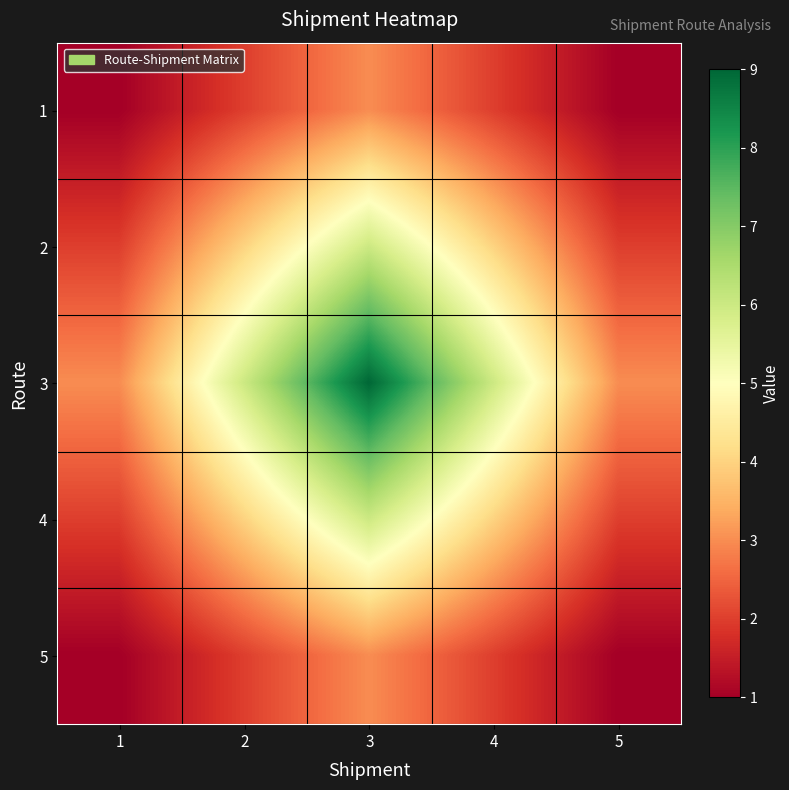

Rank the series at 1 from lowest to highest value.

1, 5, 2, 4, 3